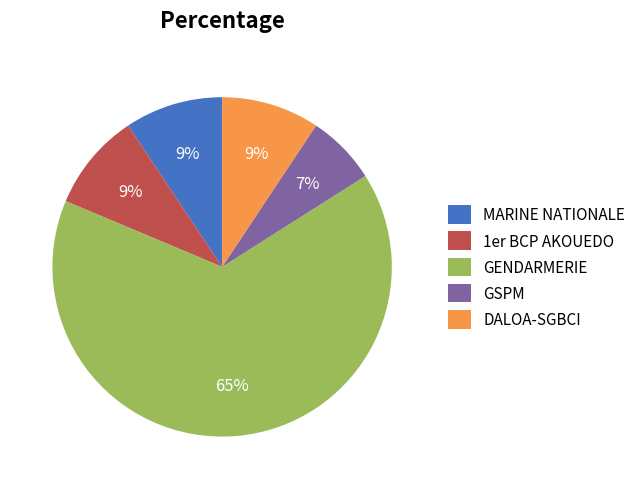

Between 1er BCP AKOUEDO and GSPM, which is larger?

1er BCP AKOUEDO